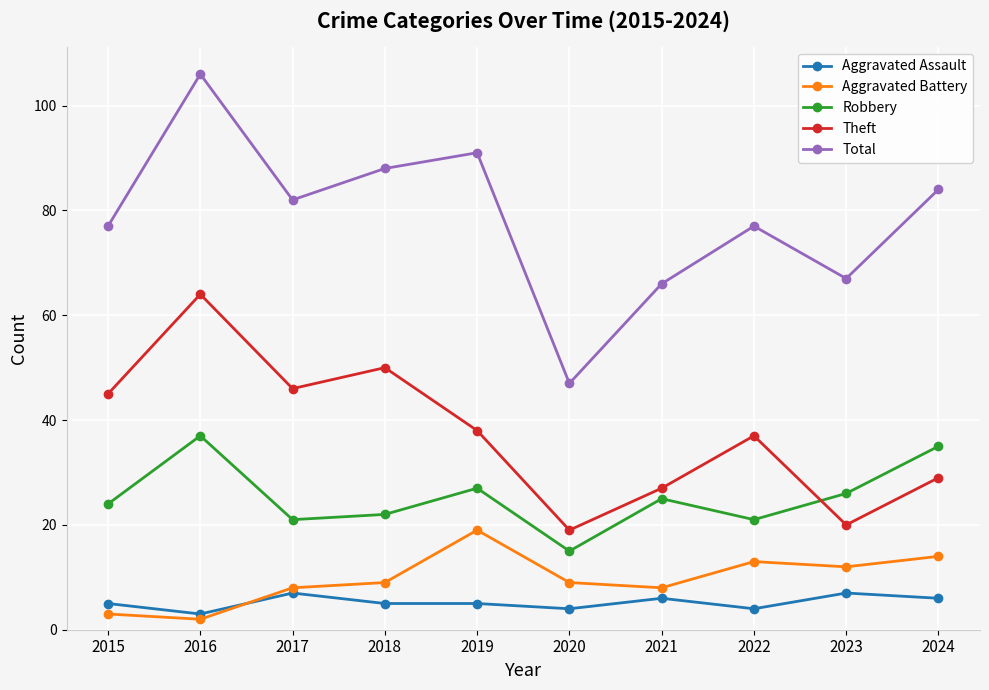

At which category is the sum across all series the highest?

2016